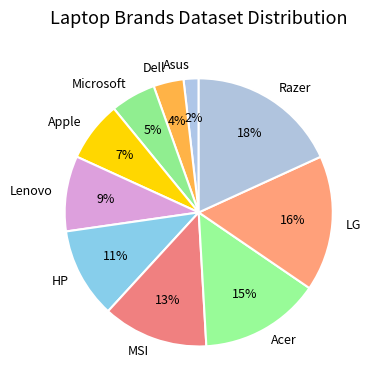

Is the sum of HP and Acer greater than half?

No